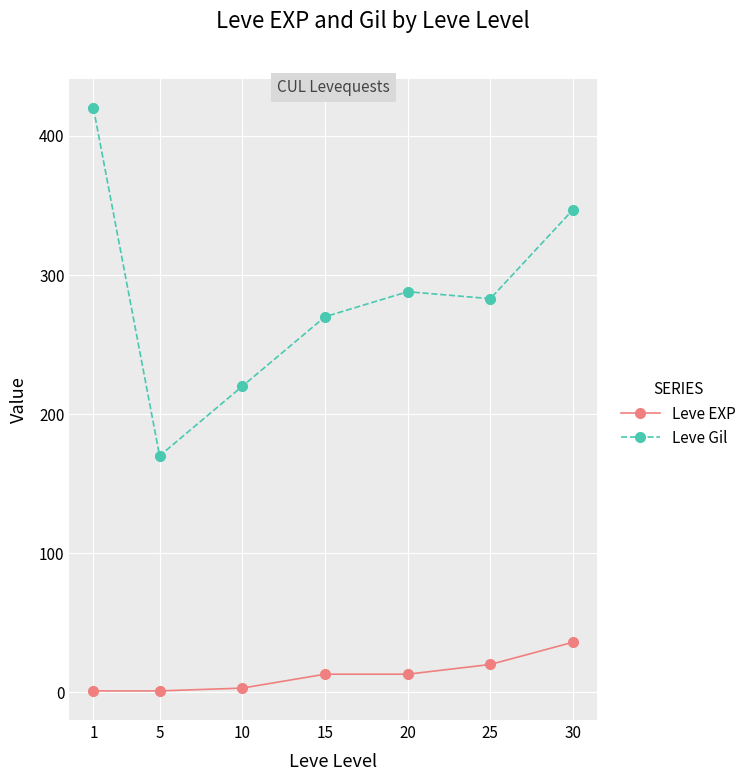

What is the value of the Leve Gil point at the 1st from the left?

420